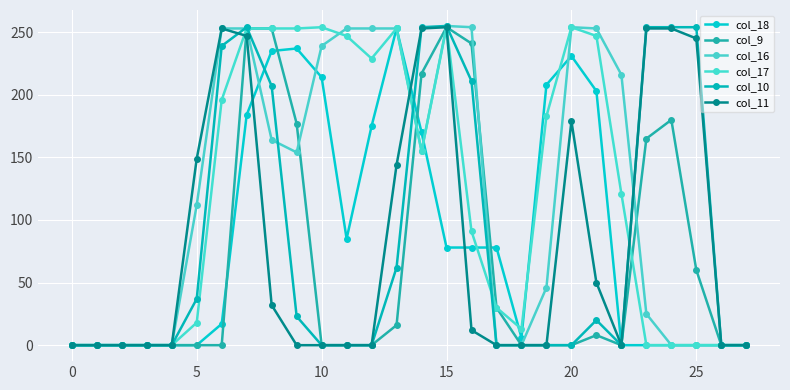

How many lines are shown in the chart?

6